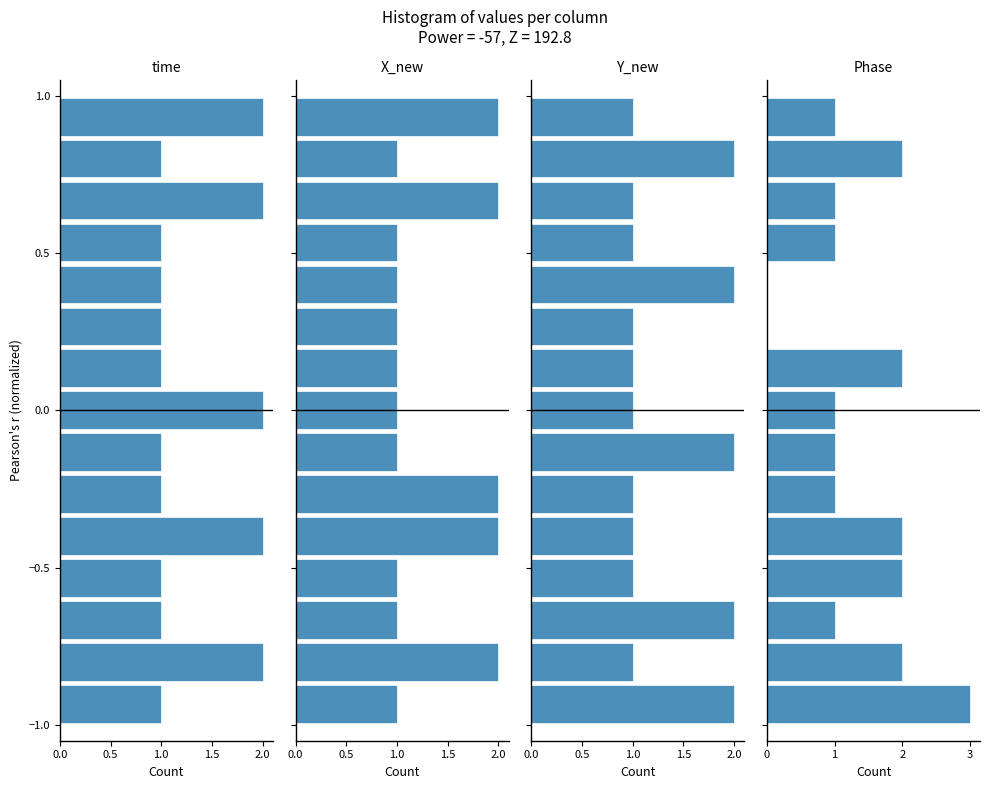

How many groups of bars are there?

15